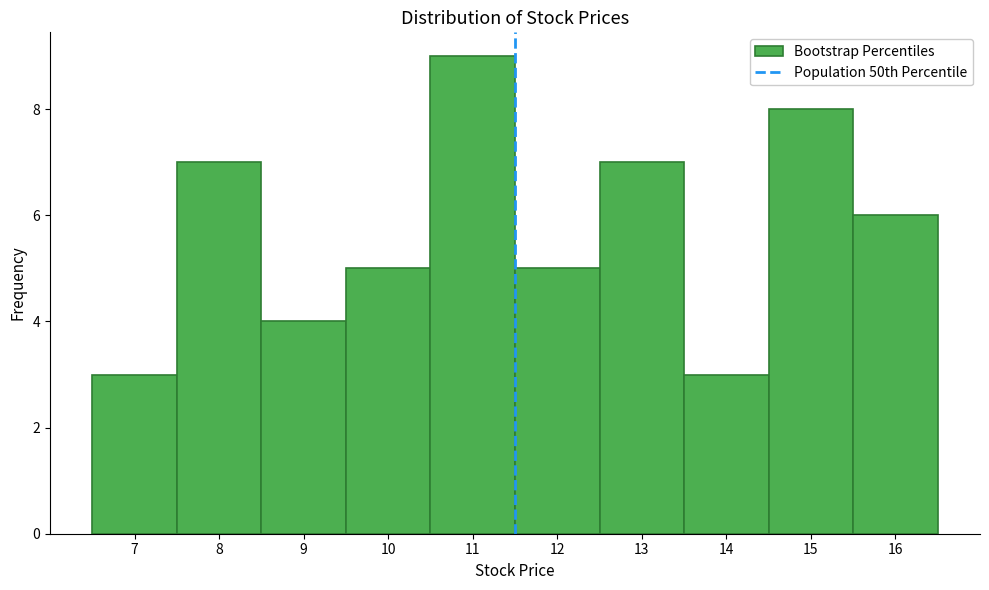

What is the height of the bar covering 8.5 to 9.5 on the x-axis? The values are not printed on the chart, so give them approximately, as read against the axis.

4